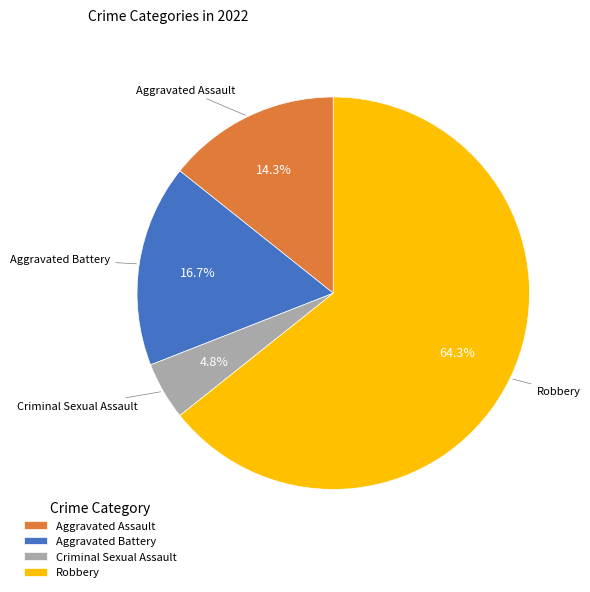

Between Aggravated Assault and Robbery, which is larger?

Robbery